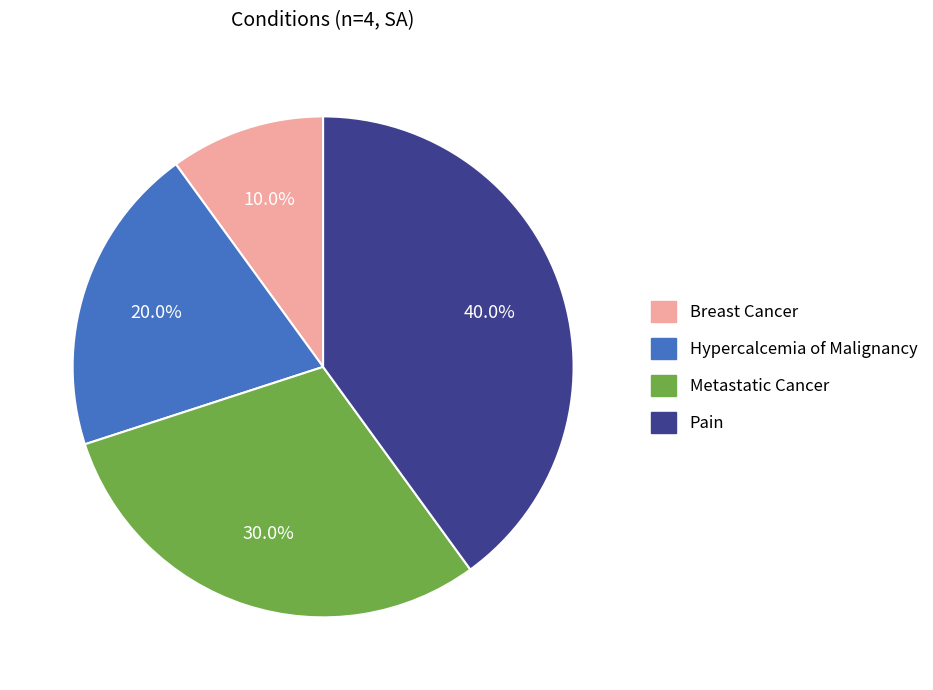

To the nearest percent, what portion does Hypercalcemia of Malignancy represent?

20%